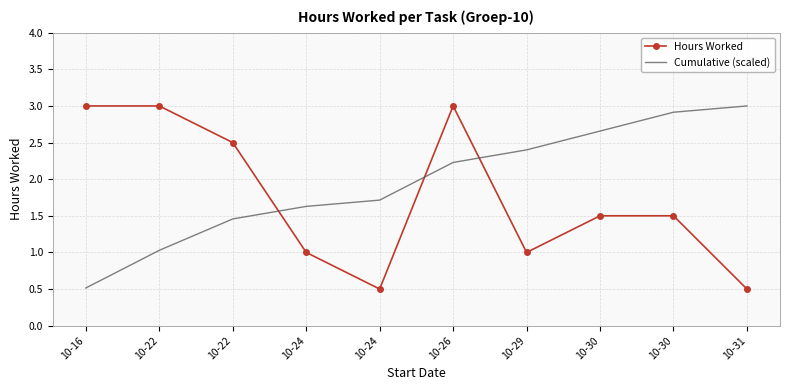

What is the minimum value shown in the chart?

0.5